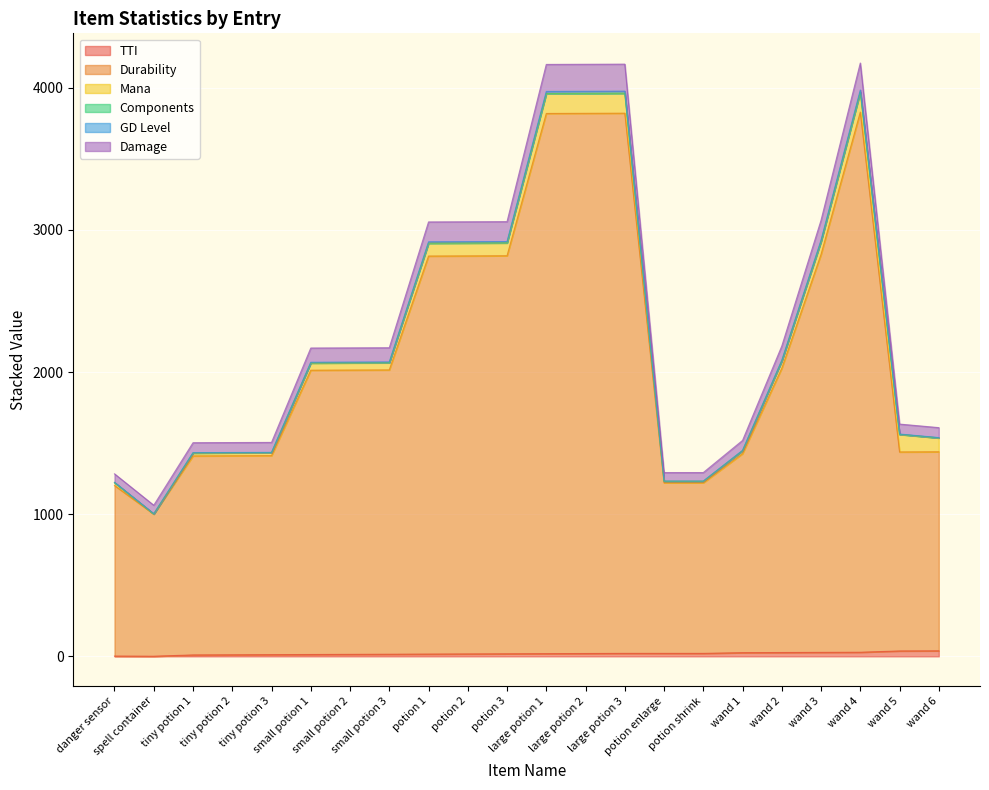

Does the chart display data point markers on the line(s)?

No